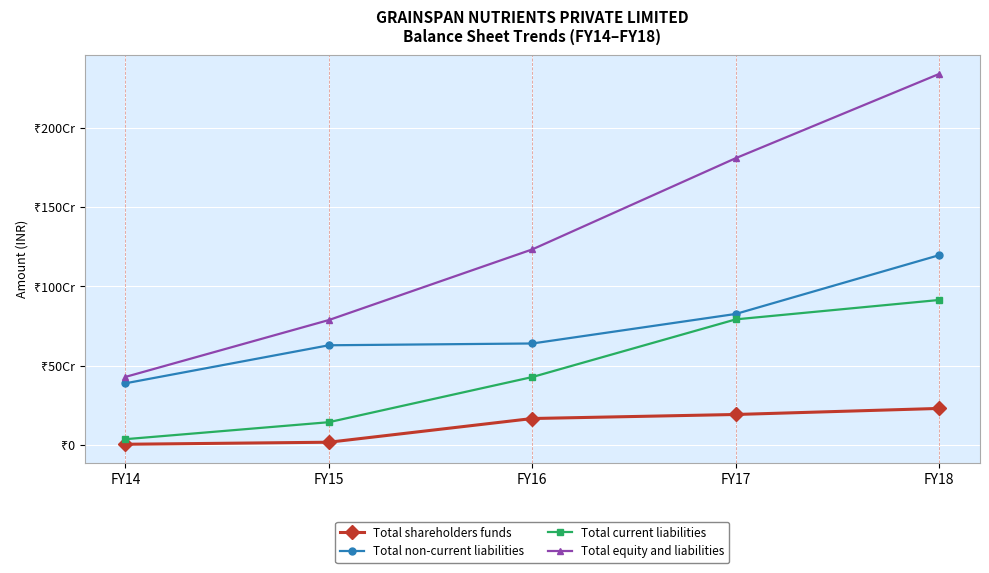

At which label does Total current liabilities first exceed 427824000?

FY17